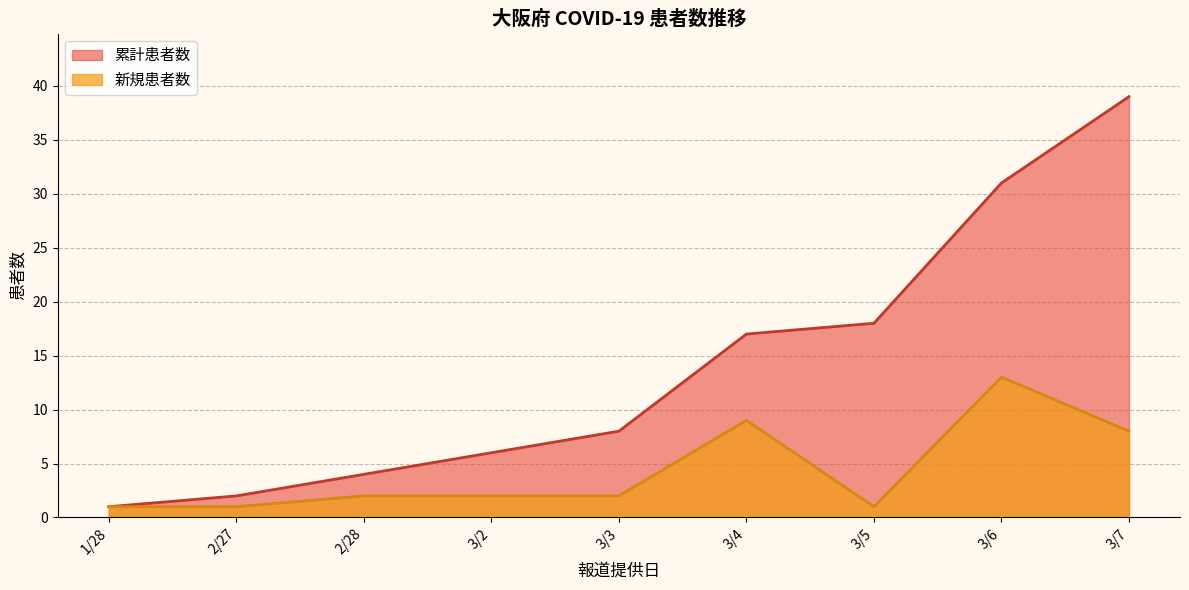

How many categories are shown in the chart?

9